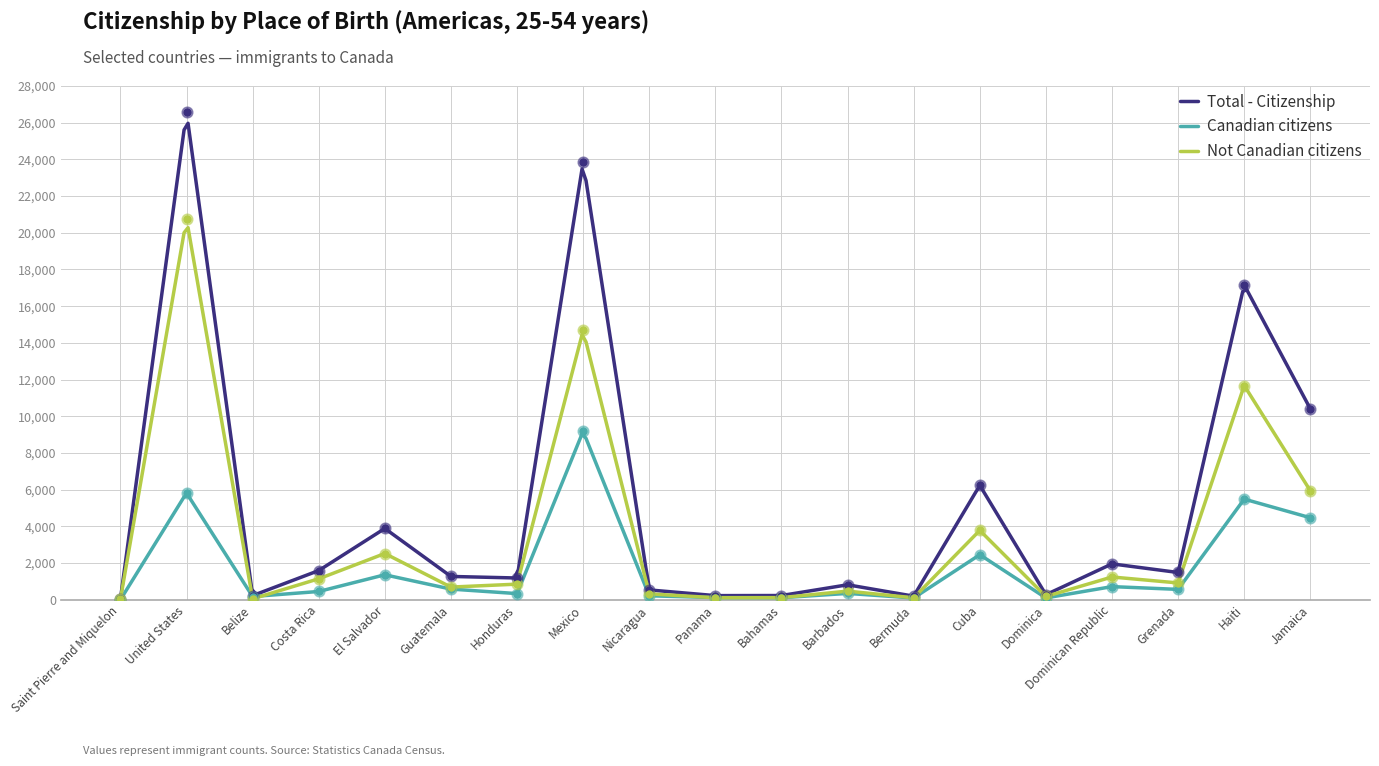

At which category is the sum across all series the highest?

United States